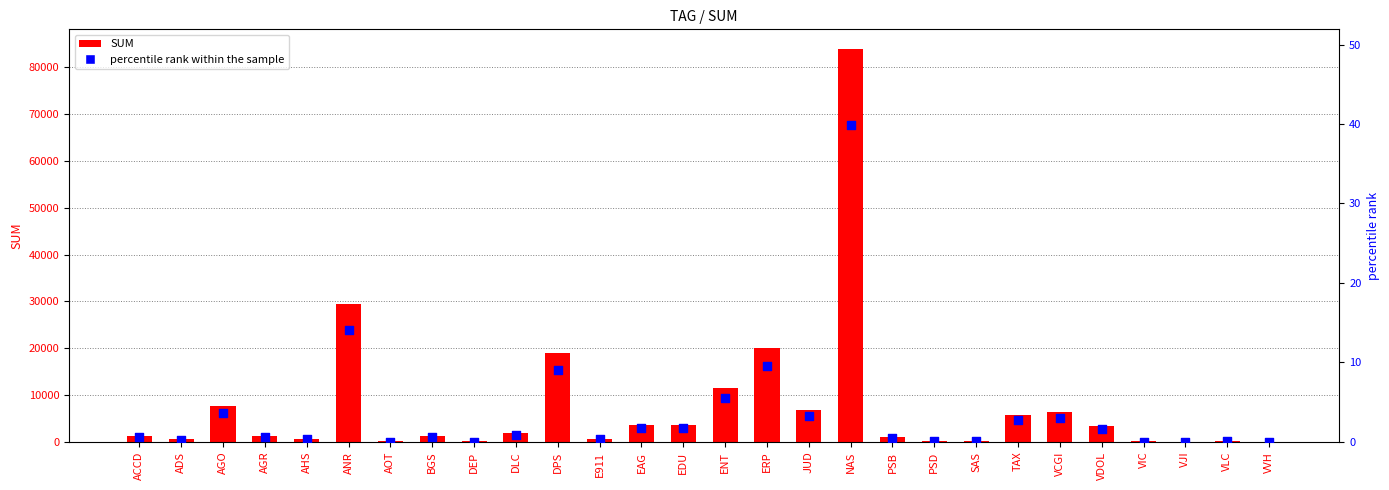

Which series reaches the minimum Y coordinate?

percentile rank within the sample